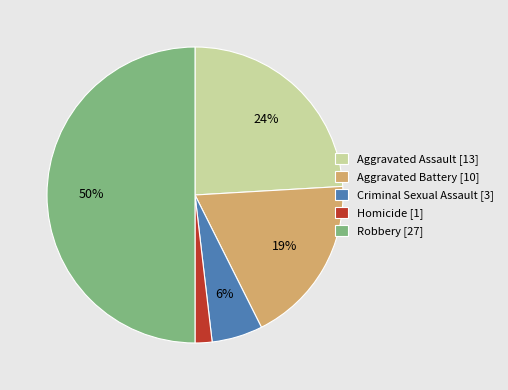

How many slices are in this pie chart?

5